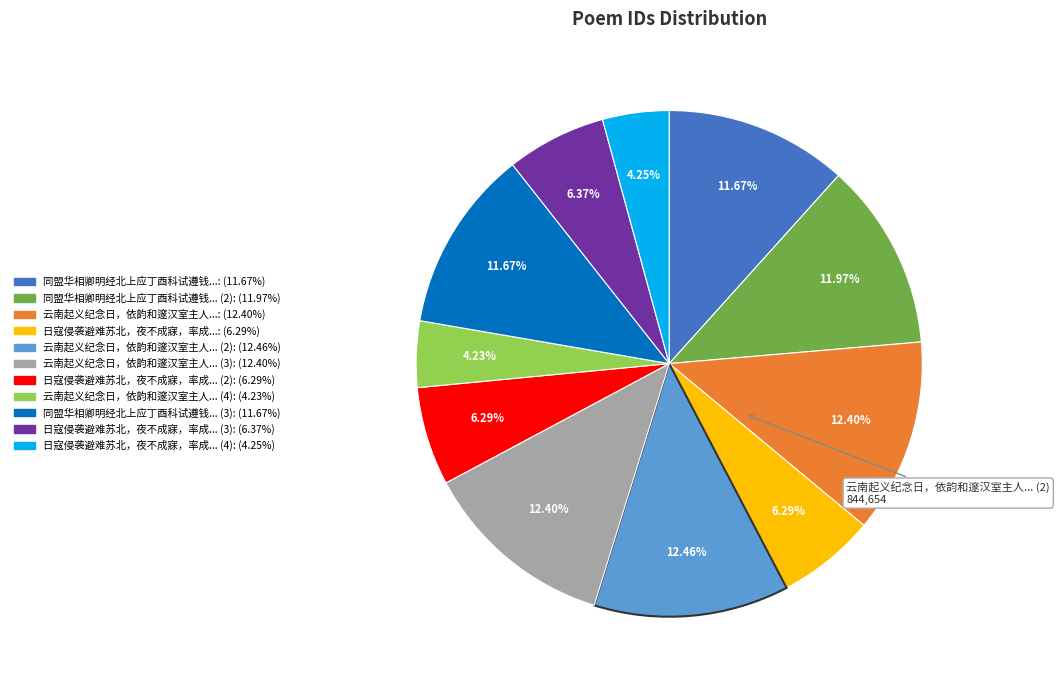

Is there any slice that represents more than half of the pie?

No